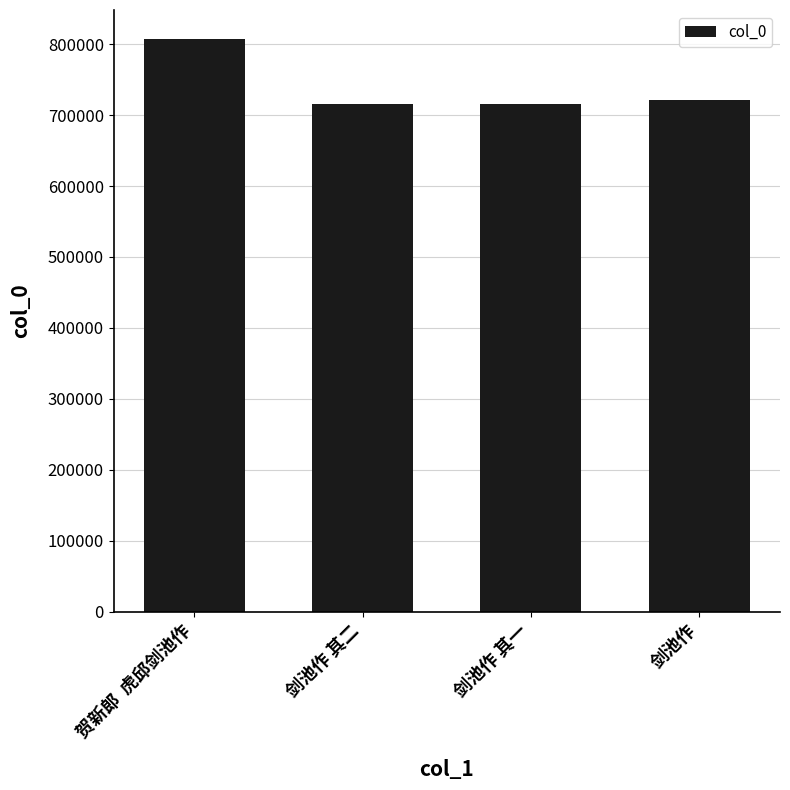

What is the value of the 3rd bar from the left?

715432